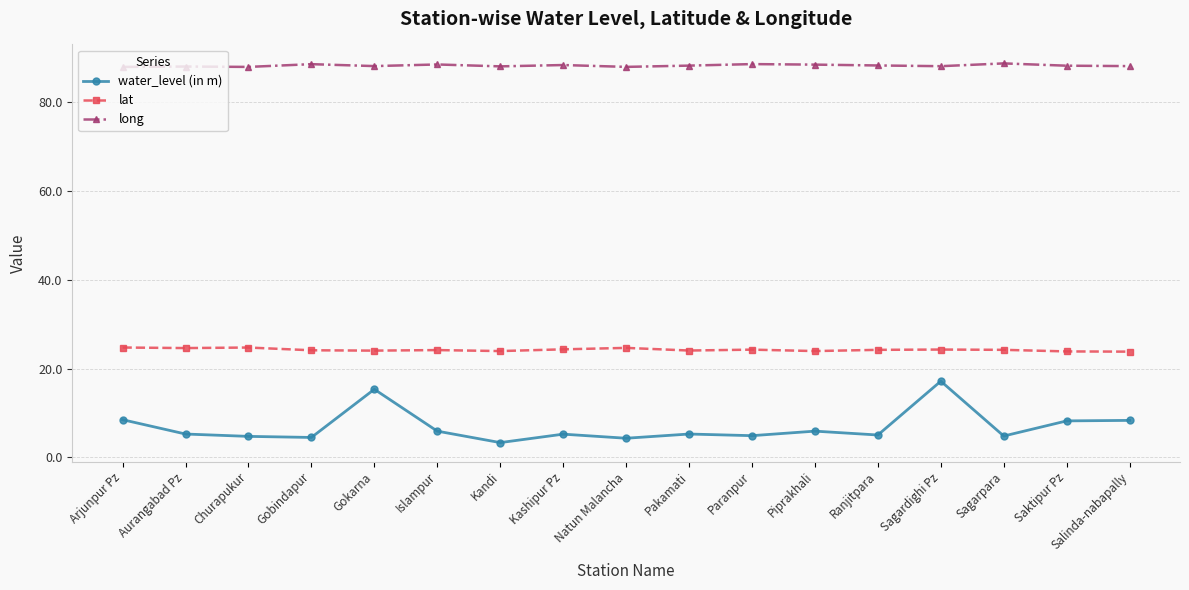

How many lines are shown in the chart?

3